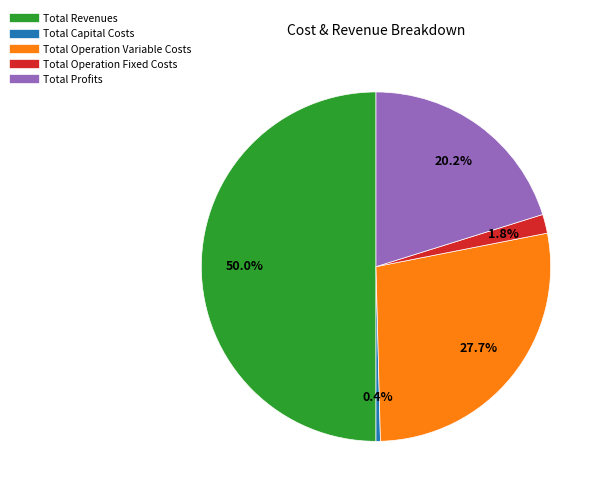

Rank the categories by value from highest to lowest.

Total Revenues, Total Operation Variable Costs, Total Profits, Total Operation Fixed Costs, Total Capital Costs